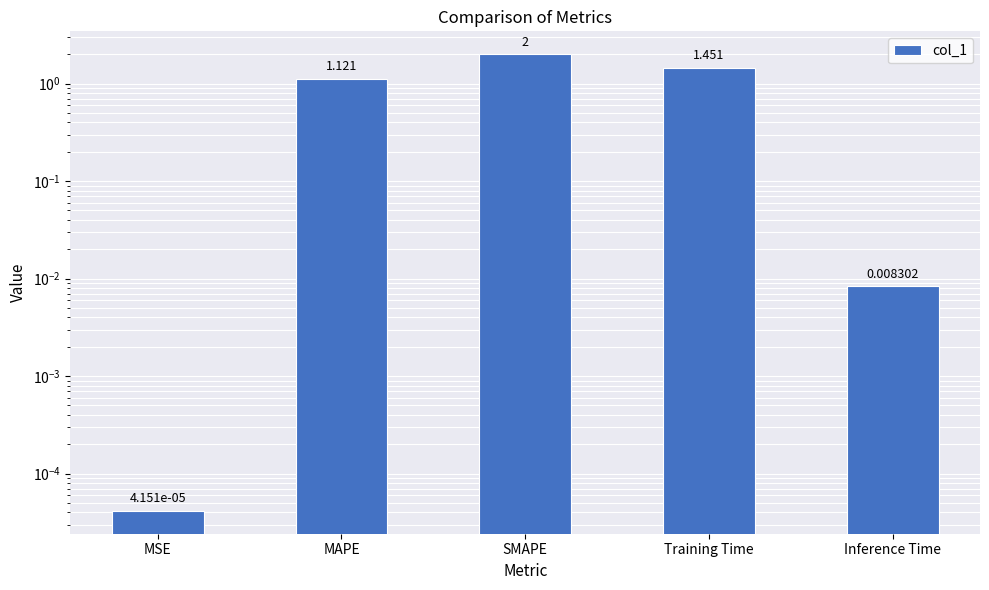

How many data points are less than 1?

2